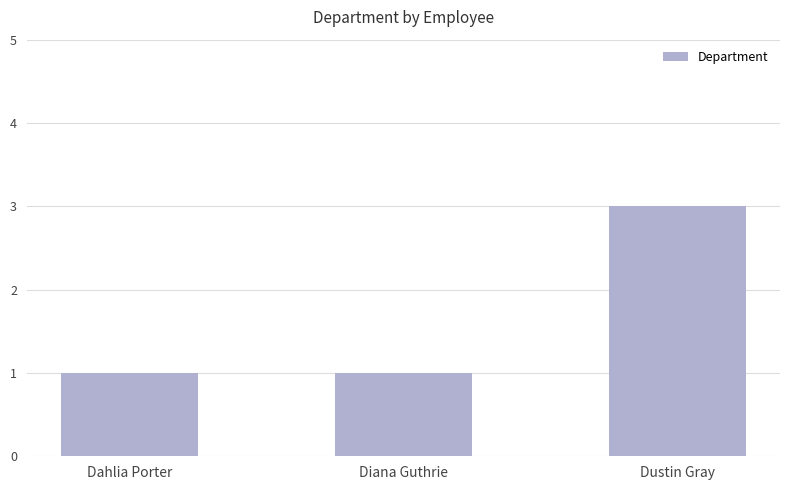

What is the ratio of the value at Diana Guthrie to the value at Dahlia Porter?

1.0